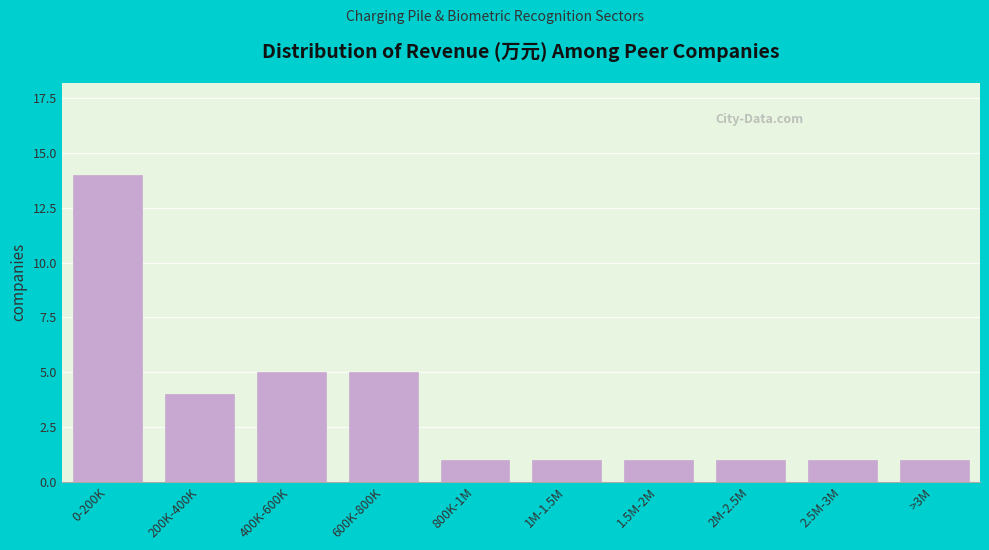

Reading left to right, what are all the values shown in this chart?

14	4	5	5	1	1	1	1	1	1